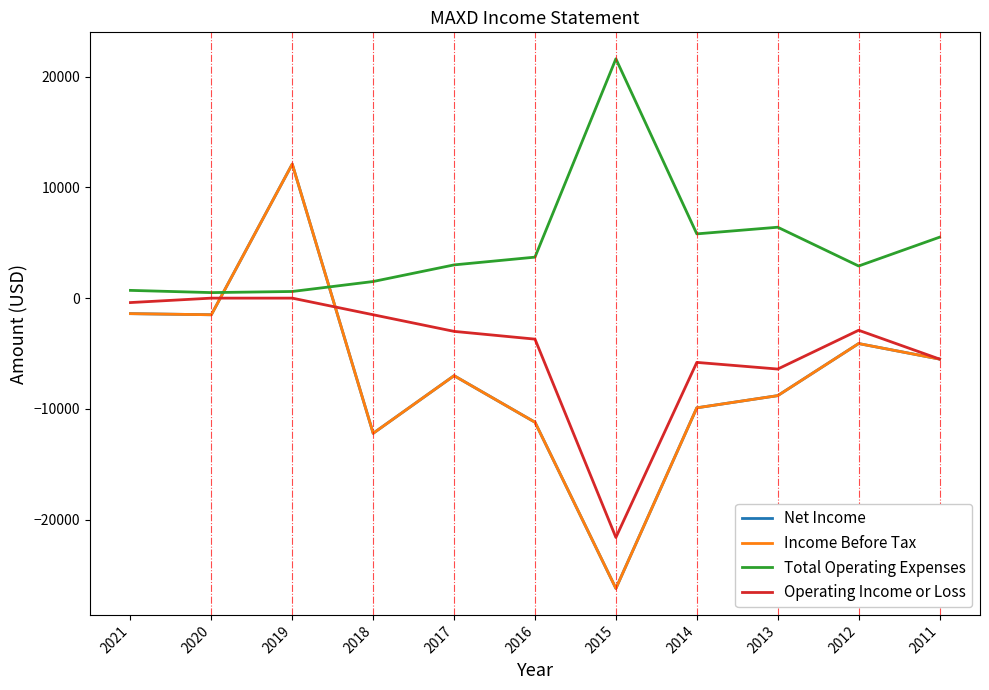

Rank the series by their maximum value, from highest to lowest.

Total Operating Expenses, Net Income, Income Before Tax, Operating Income or Loss